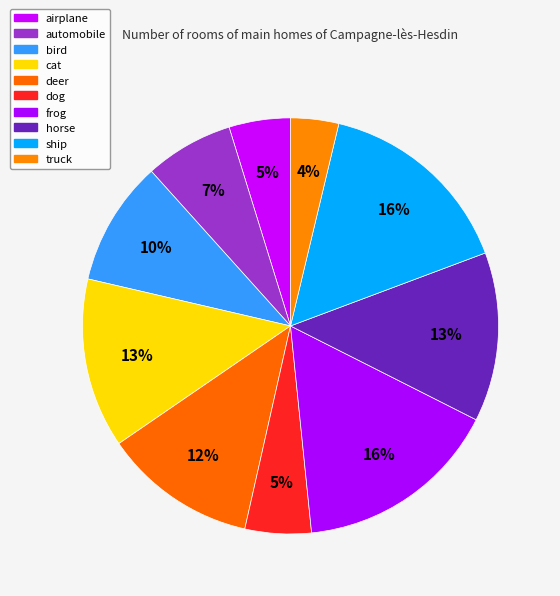

What is the total percentage of bird and frog?

25.6%